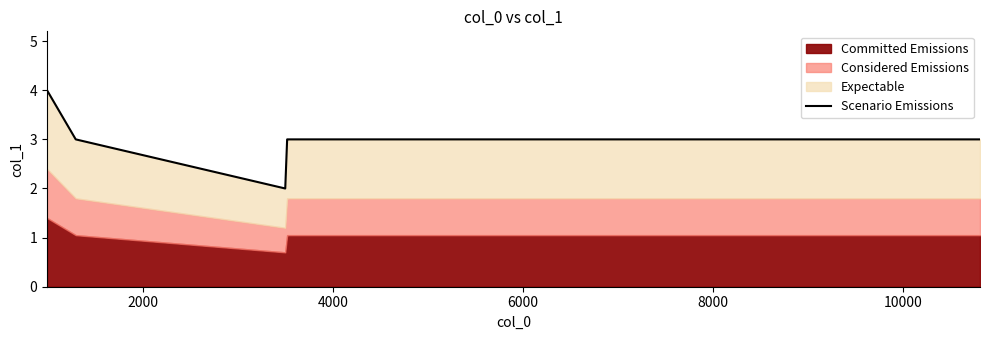

What is the value of the 5th point from the left?

3